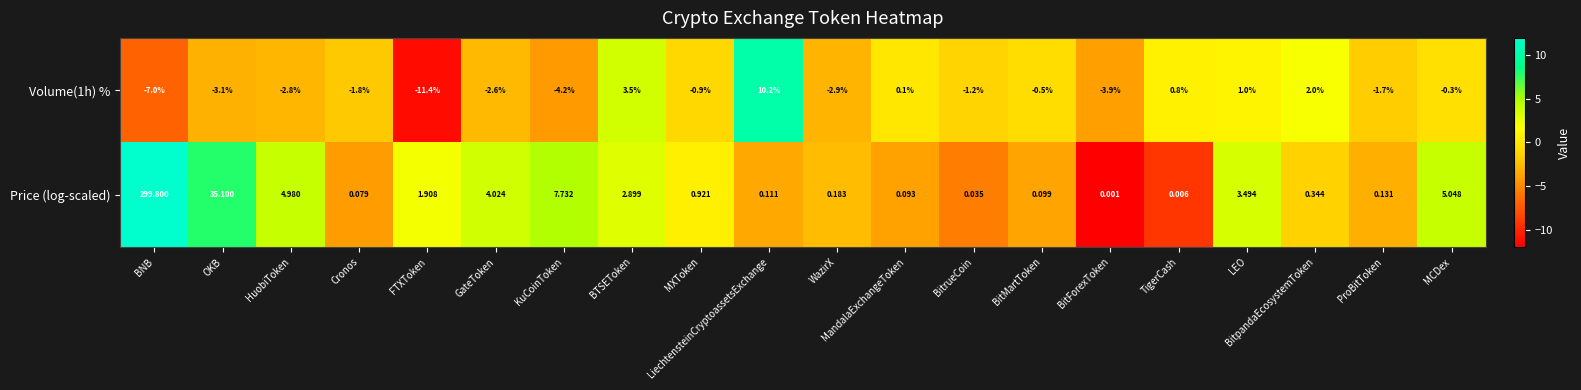

Where is Price (log-scaled) nearest to the value 149?

OKB